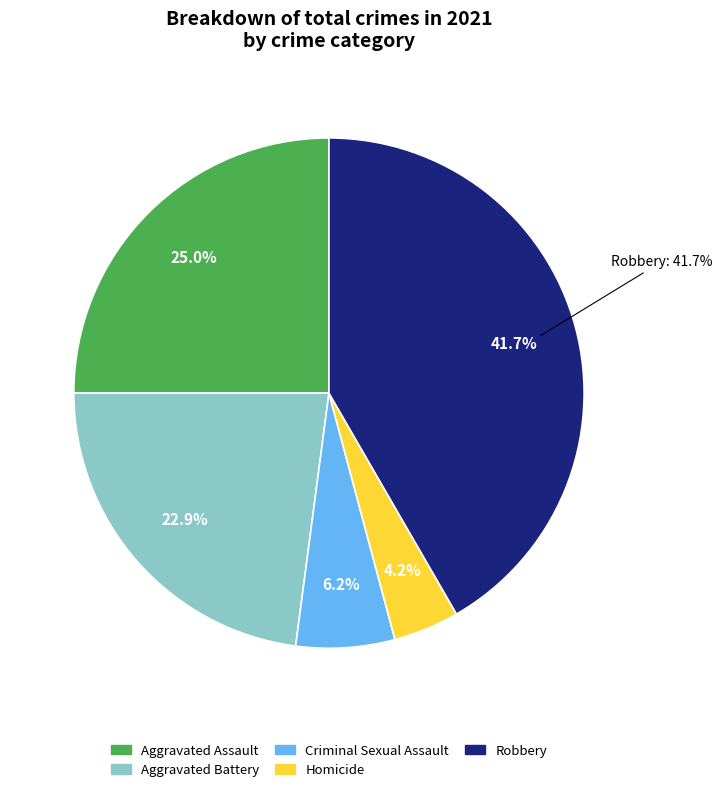

Do Criminal Sexual Assault and Aggravated Battery together represent more than half of the pie?

No